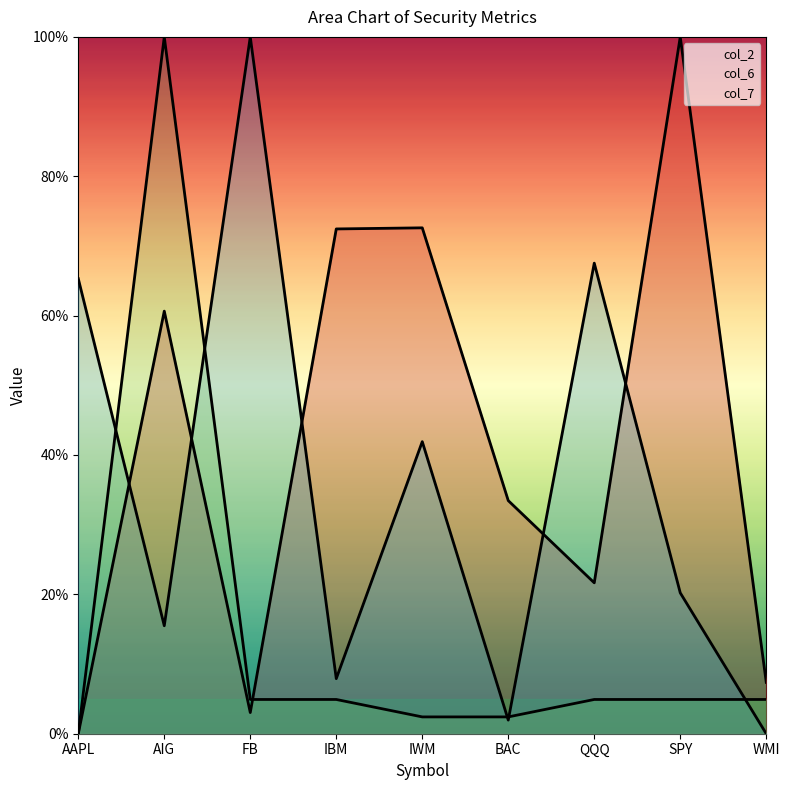

How many intersections are there between col_7 and col_6?

5